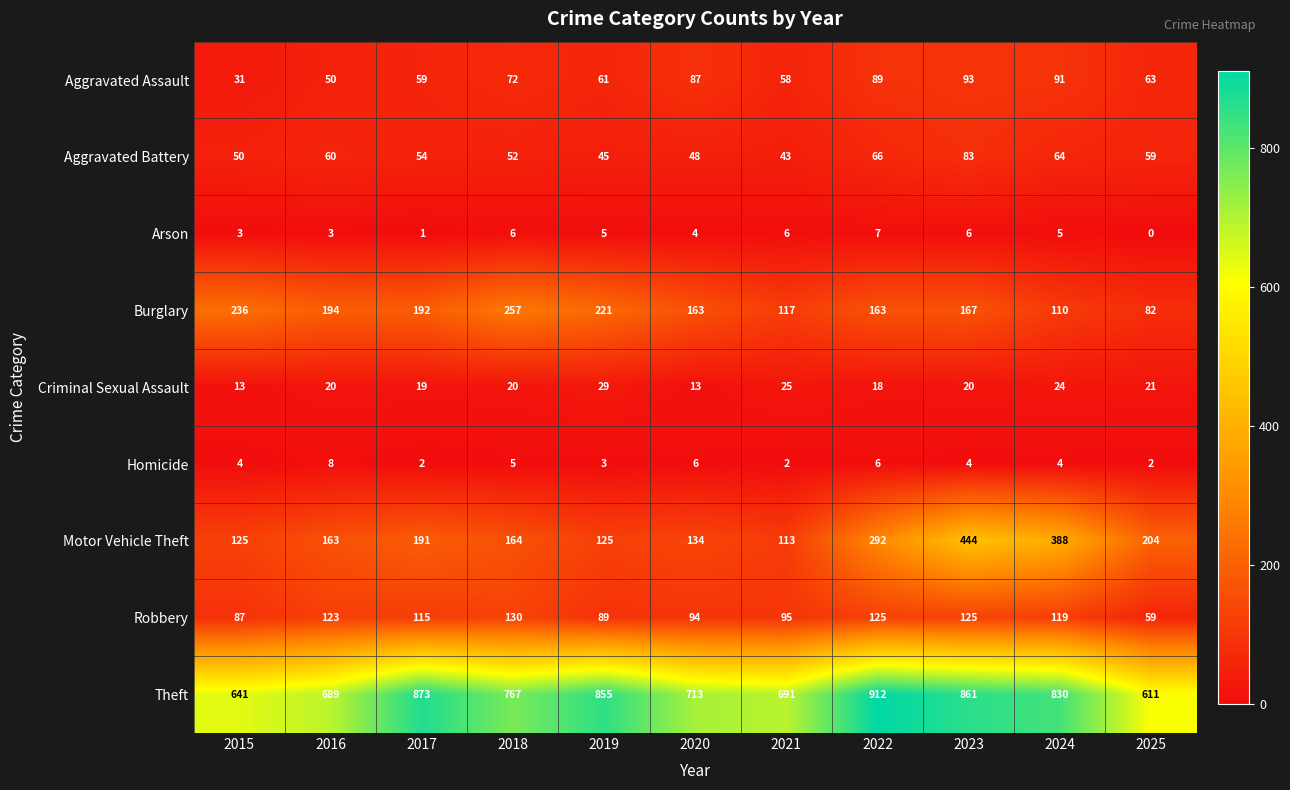

How many distinct data groups are displayed?

9